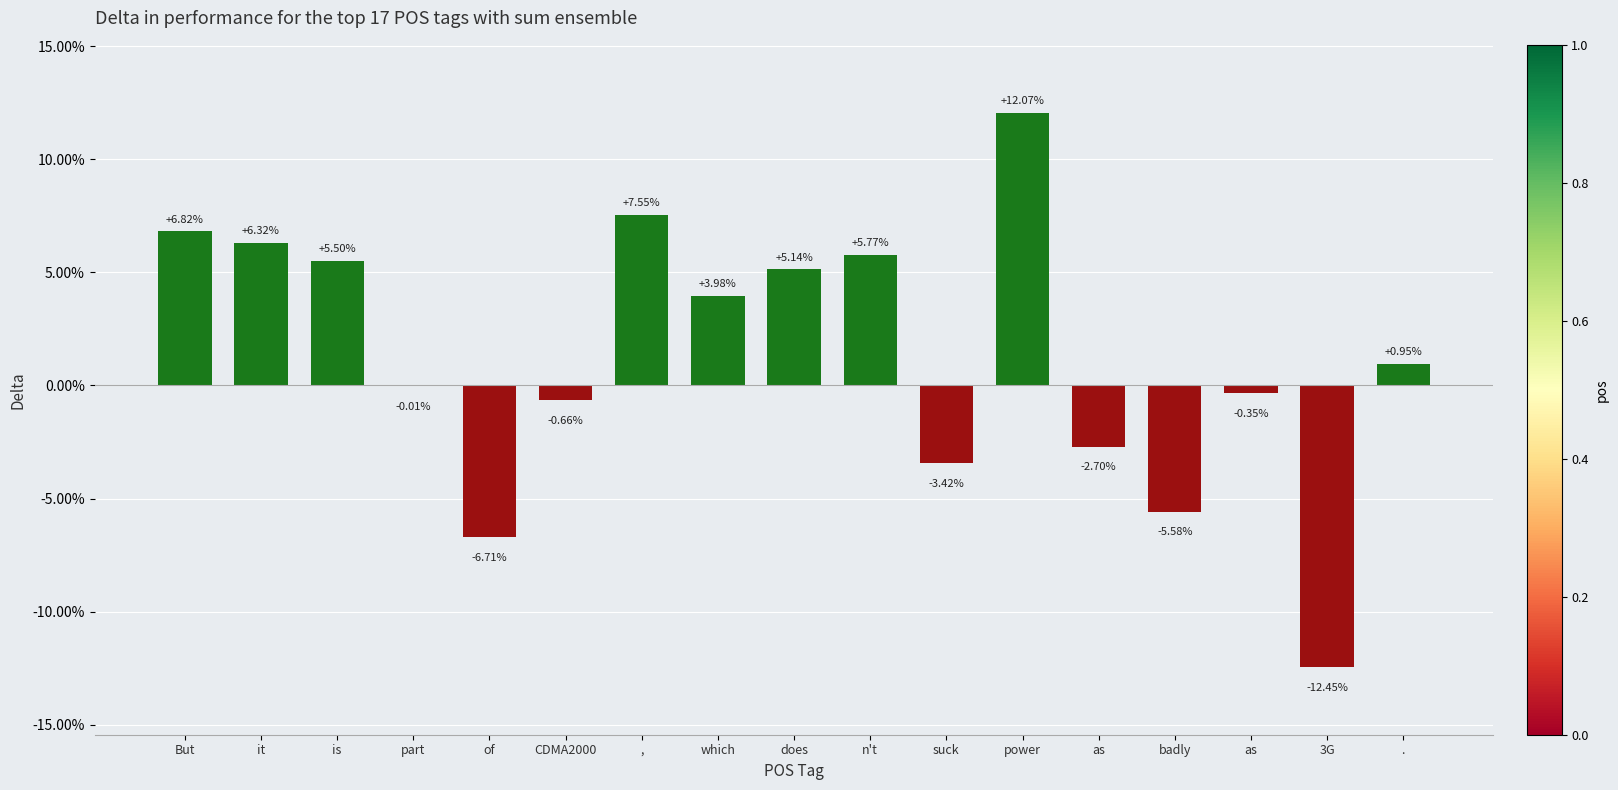

What is the value of the 1st bar from the left?

6.8